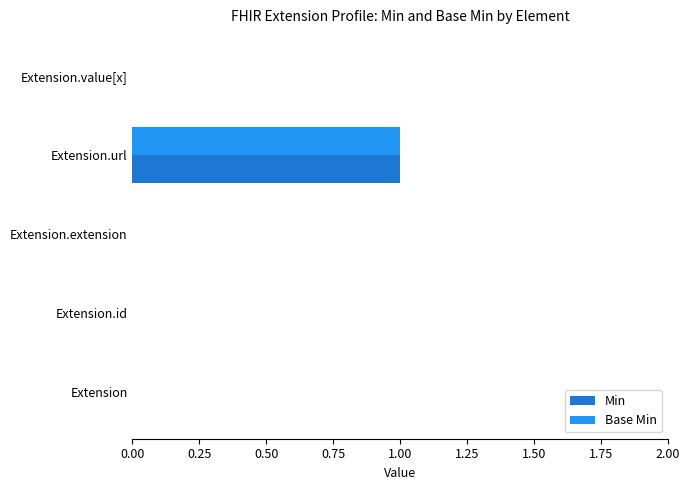

How many data points does each series have?

5